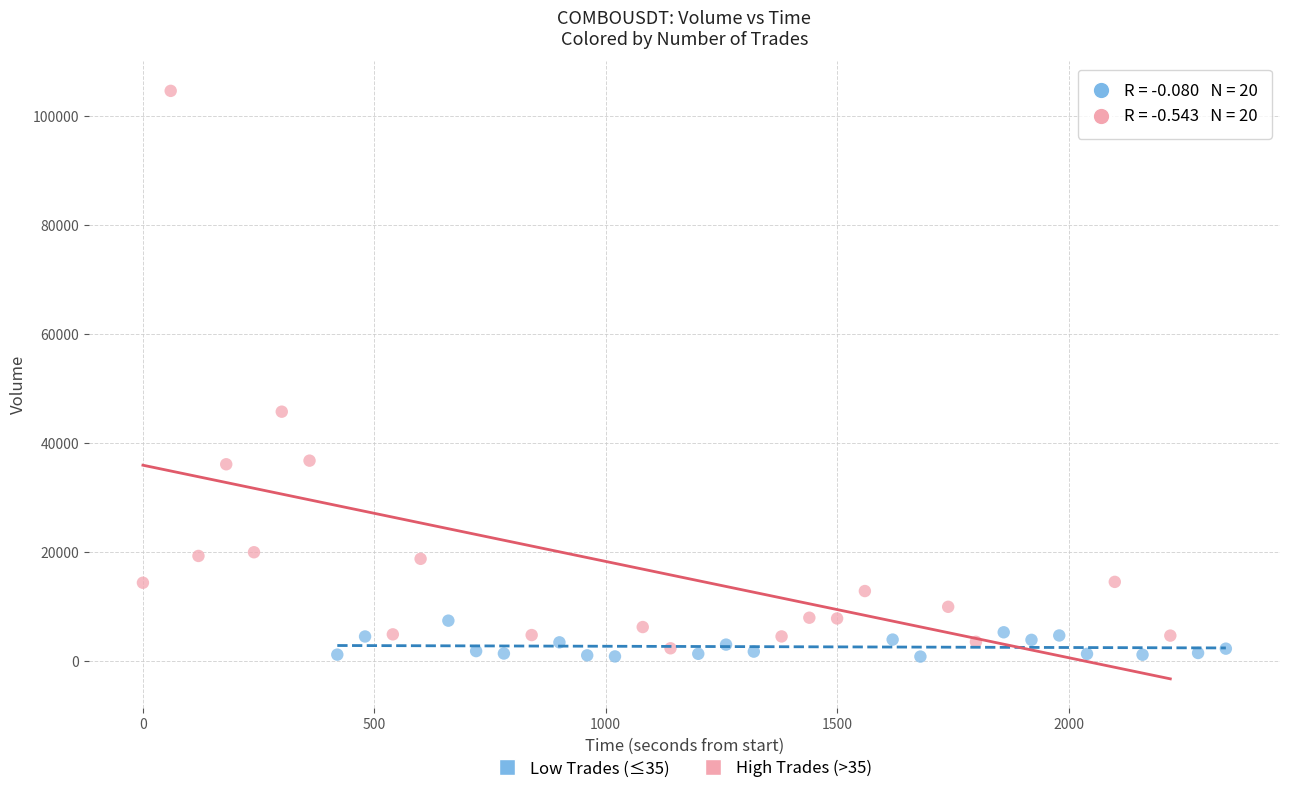

Which series contains the lowest Y value?

Low Trades (≤35)